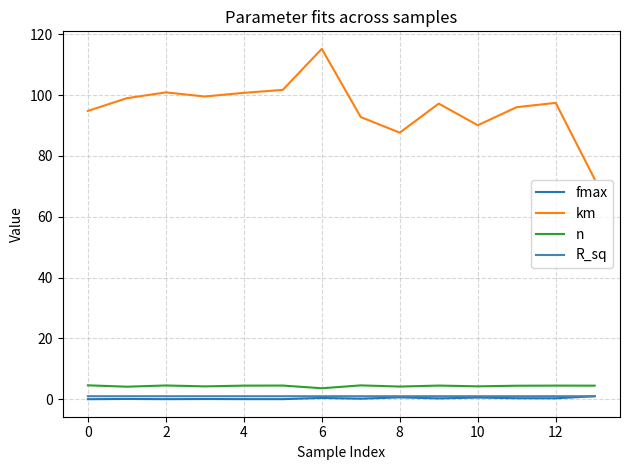

True or false: km and n intersect in this chart.

False